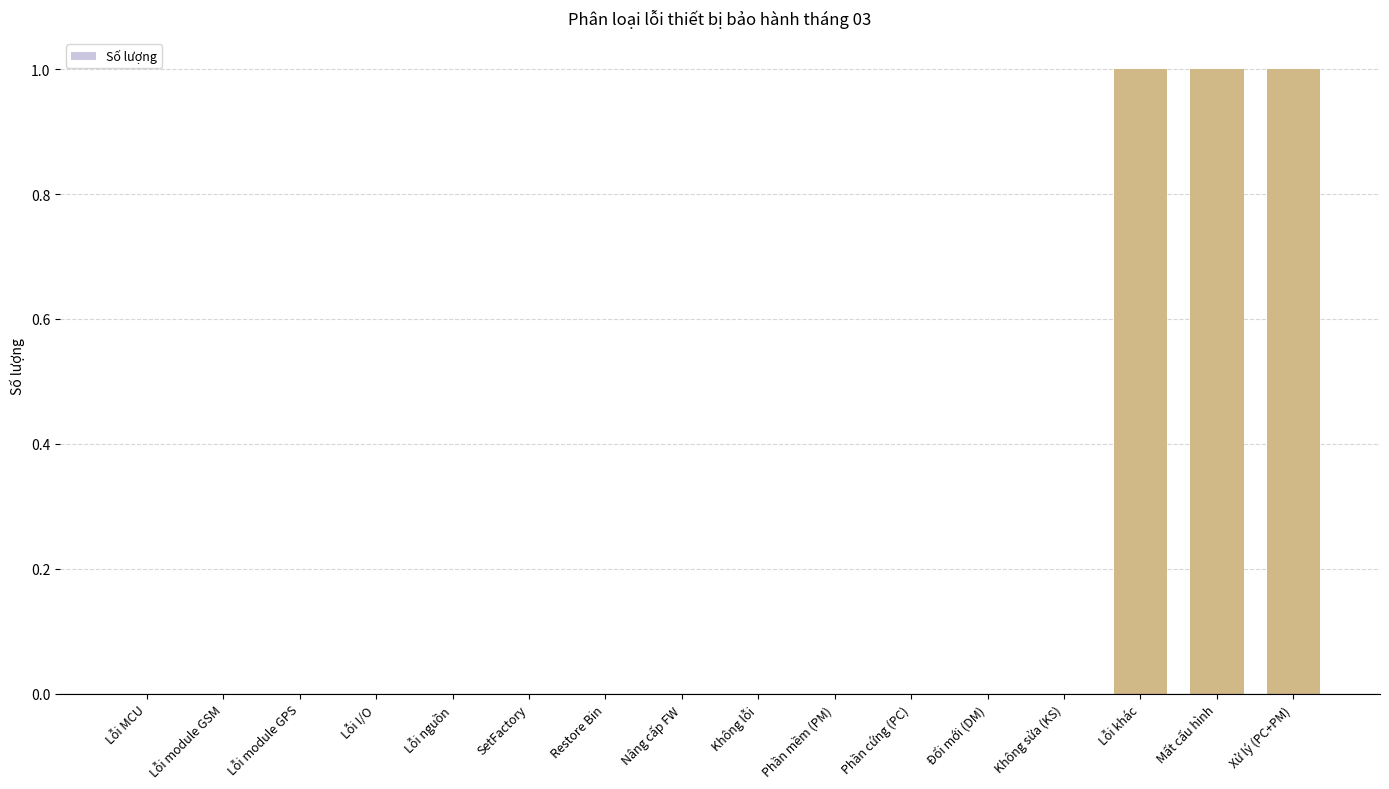

Approximately how many times larger is the value at Lỗi khác compared to Mất cấu hình?

1.0